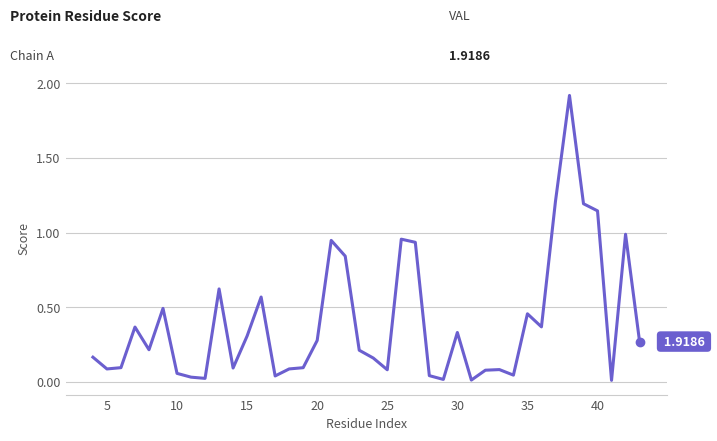

What is the difference between the maximum and minimum values?

1.9